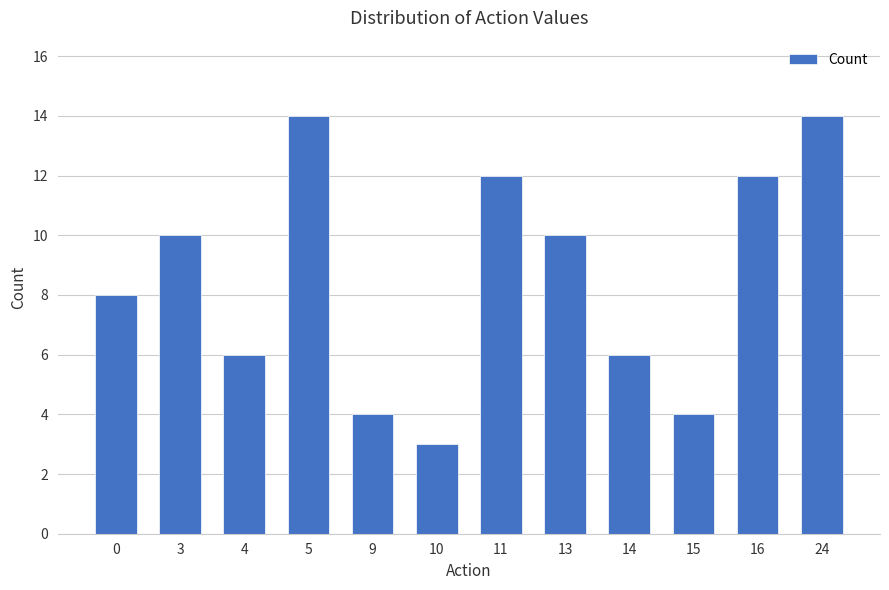

What is the ratio of the value at 5 to the value at 9?

3.5